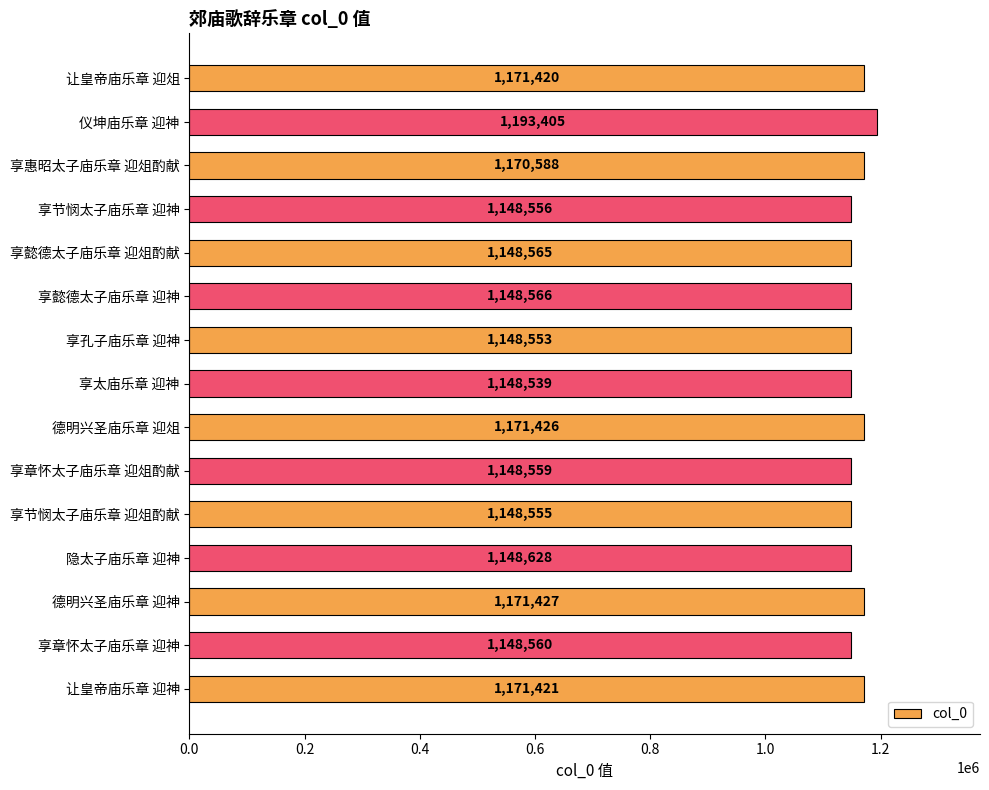

List the labels in order of value, smallest first.

享太庙乐章 迎神, 享孔子庙乐章 迎神, 享节悯太子庙乐章 迎俎酌献, 享节悯太子庙乐章 迎神, 享章怀太子庙乐章 迎俎酌献, 享章怀太子庙乐章 迎神, 享懿德太子庙乐章 迎俎酌献, 享懿德太子庙乐章 迎神, 隐太子庙乐章 迎神, 享惠昭太子庙乐章 迎俎酌献, 让皇帝庙乐章 迎俎, 让皇帝庙乐章 迎神, 德明兴圣庙乐章 迎俎, 德明兴圣庙乐章 迎神, 仪坤庙乐章 迎神